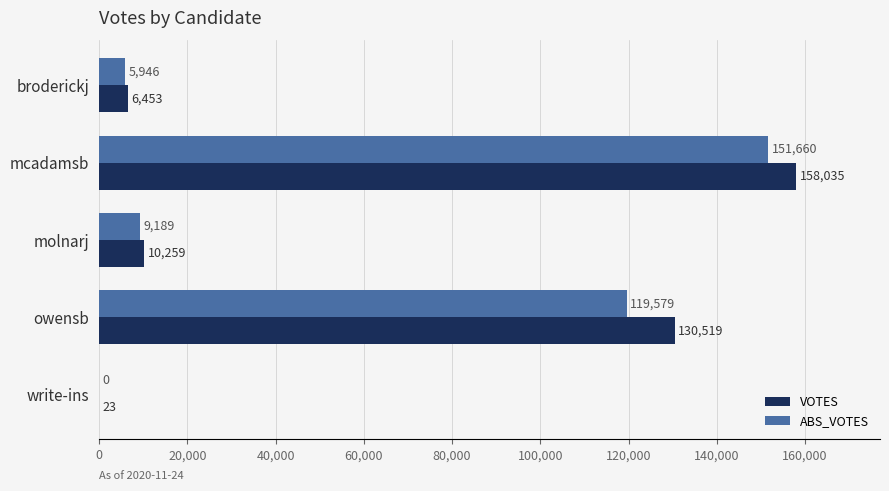

True or false: VOTES has a value of 33608 at mcadamsb.

False